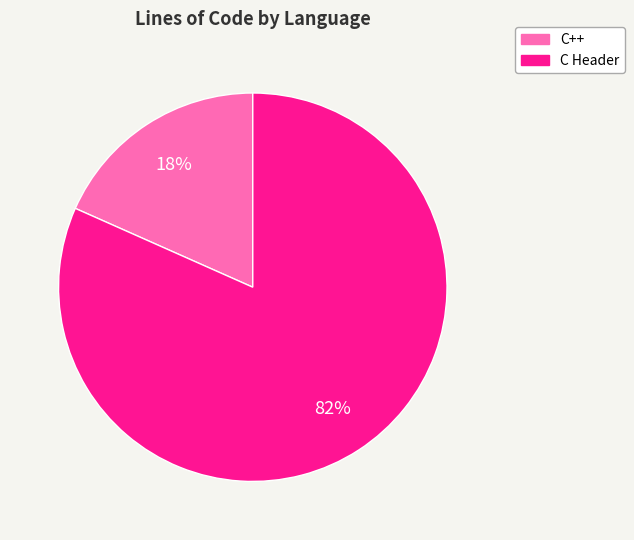

Do C++ and C Header together represent more than half of the pie?

Yes